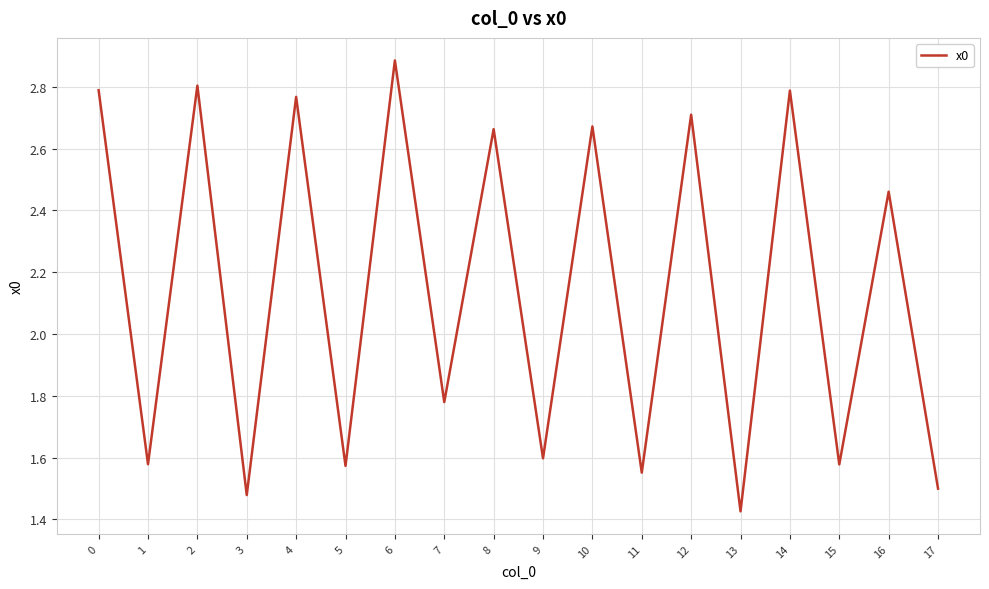

The chart shows a value of 0.6 at 6. True or false?

False